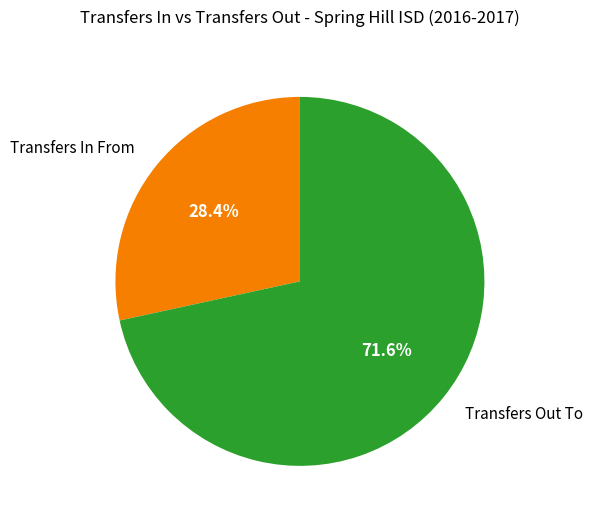

To the nearest percent, what is the average slice percentage?

50%